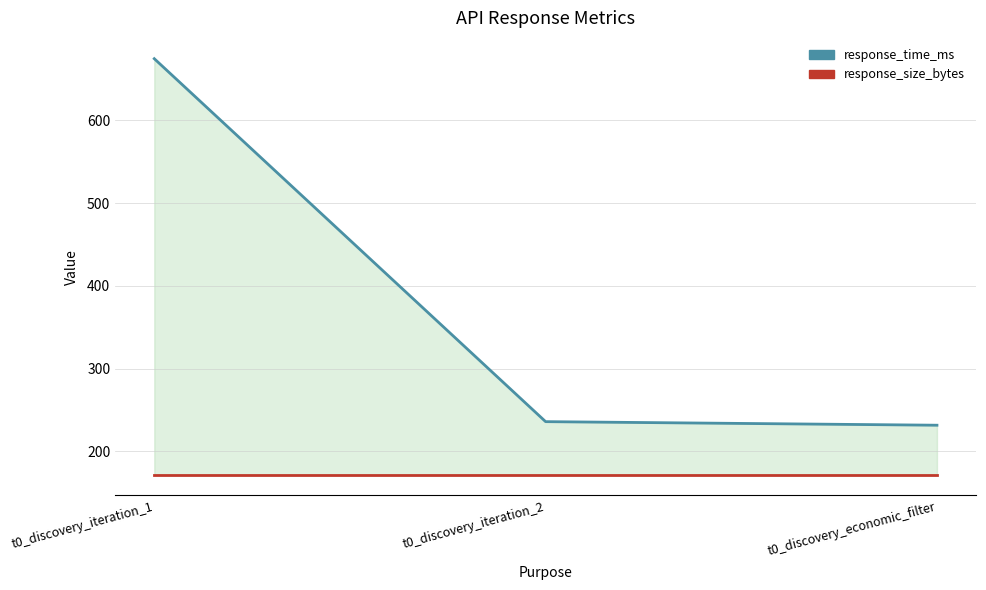

What is the value of the response_size_bytes point at the 1st from the left?

172.0